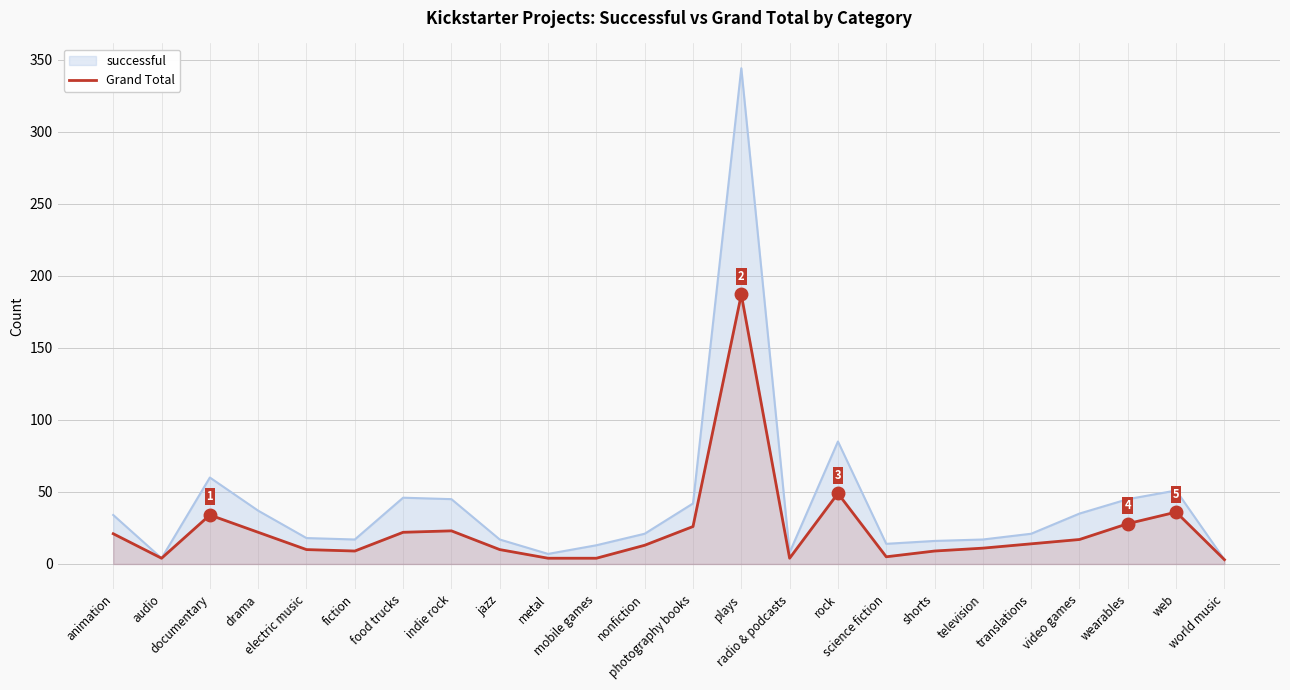

What is the smallest value displayed?

3